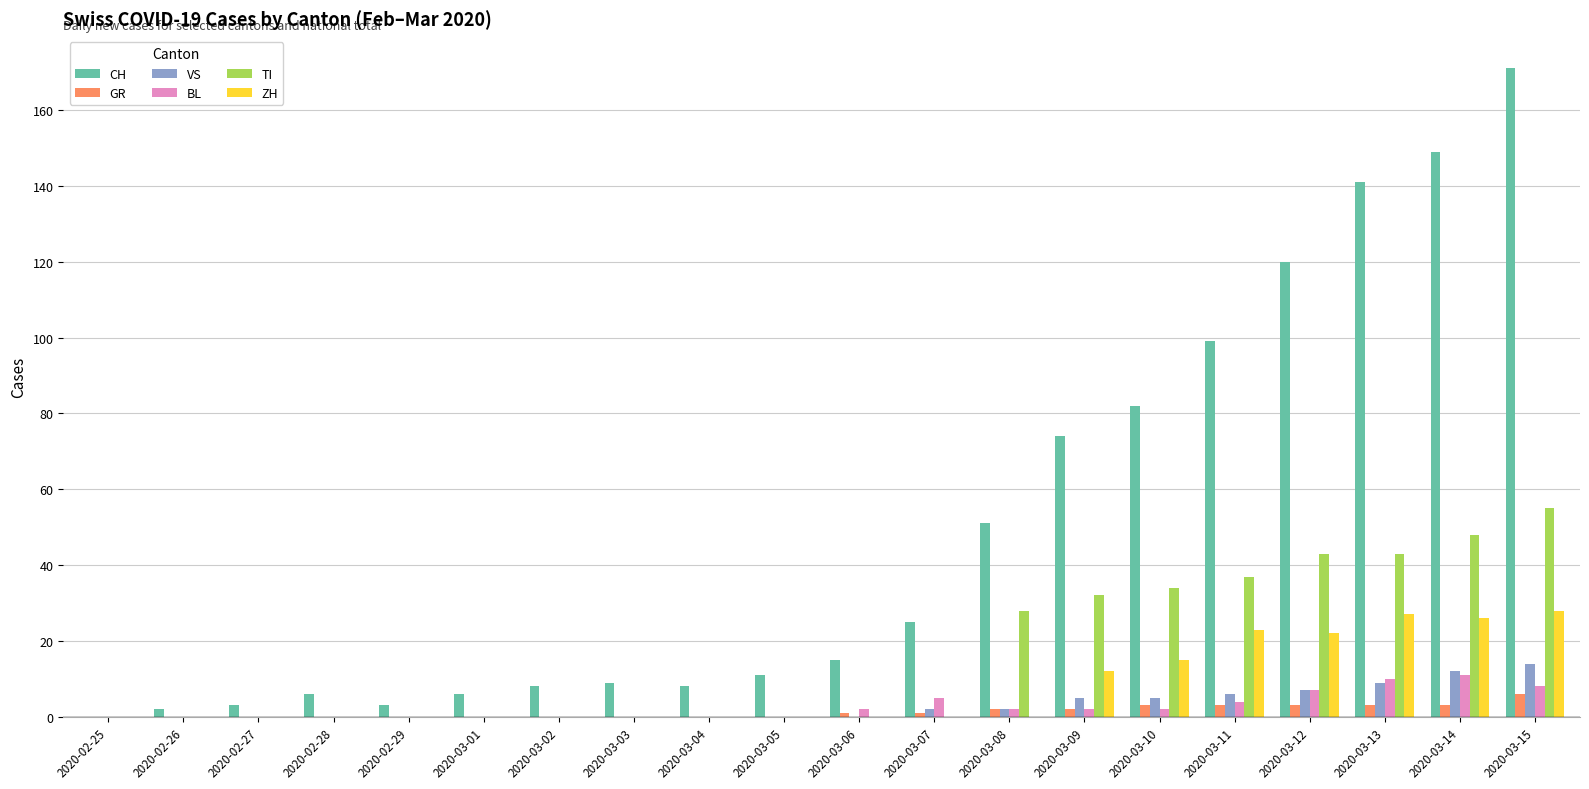

Reading left to right, list all the values displayed in this chart.

CH: 2020-02-25=0	2020-02-26=2	2020-02-27=3	2020-02-28=6	2020-02-29=3	2020-03-01=6	2020-03-02=8	2020-03-03=9	2020-03-04=8	2020-03-05=11	2020-03-06=15	2020-03-07=25	2020-03-08=51	2020-03-09=74	2020-03-10=82	2020-03-11=99	2020-03-12=120	2020-03-13=141	2020-03-14=149	2020-03-15=171
GR: 2020-02-25=0	2020-02-26=0	2020-02-27=0	2020-02-28=0	2020-02-29=0	2020-03-01=0	2020-03-02=0	2020-03-03=0	2020-03-04=0	2020-03-05=0	2020-03-06=1	2020-03-07=1	2020-03-08=2	2020-03-09=2	2020-03-10=3	2020-03-11=3	2020-03-12=3	2020-03-13=3	2020-03-14=3	2020-03-15=6
VS: 2020-02-25=0	2020-02-26=0	2020-02-27=0	2020-02-28=0	2020-02-29=0	2020-03-01=0	2020-03-02=0	2020-03-03=0	2020-03-04=0	2020-03-05=0	2020-03-06=0	2020-03-07=2	2020-03-08=2	2020-03-09=5	2020-03-10=5	2020-03-11=6	2020-03-12=7	2020-03-13=9	2020-03-14=12	2020-03-15=14
BL: 2020-02-25=0	2020-02-26=0	2020-02-27=0	2020-02-28=0	2020-02-29=0	2020-03-01=0	2020-03-02=0	2020-03-03=0	2020-03-04=0	2020-03-05=0	2020-03-06=2	2020-03-07=5	2020-03-08=2	2020-03-09=2	2020-03-10=2	2020-03-11=4	2020-03-12=7	2020-03-13=10	2020-03-14=11	2020-03-15=8
TI: 2020-02-25=0	2020-02-26=0	2020-02-27=0	2020-02-28=0	2020-02-29=0	2020-03-01=0	2020-03-02=0	2020-03-03=0	2020-03-04=0	2020-03-05=0	2020-03-06=0	2020-03-07=0	2020-03-08=28	2020-03-09=32	2020-03-10=34	2020-03-11=37	2020-03-12=43	2020-03-13=43	2020-03-14=48	2020-03-15=55
ZH: 2020-02-25=0	2020-02-26=0	2020-02-27=0	2020-02-28=0	2020-02-29=0	2020-03-01=0	2020-03-02=0	2020-03-03=0	2020-03-04=0	2020-03-05=0	2020-03-06=0	2020-03-07=0	2020-03-08=0	2020-03-09=12	2020-03-10=15	2020-03-11=23	2020-03-12=22	2020-03-13=27	2020-03-14=26	2020-03-15=28